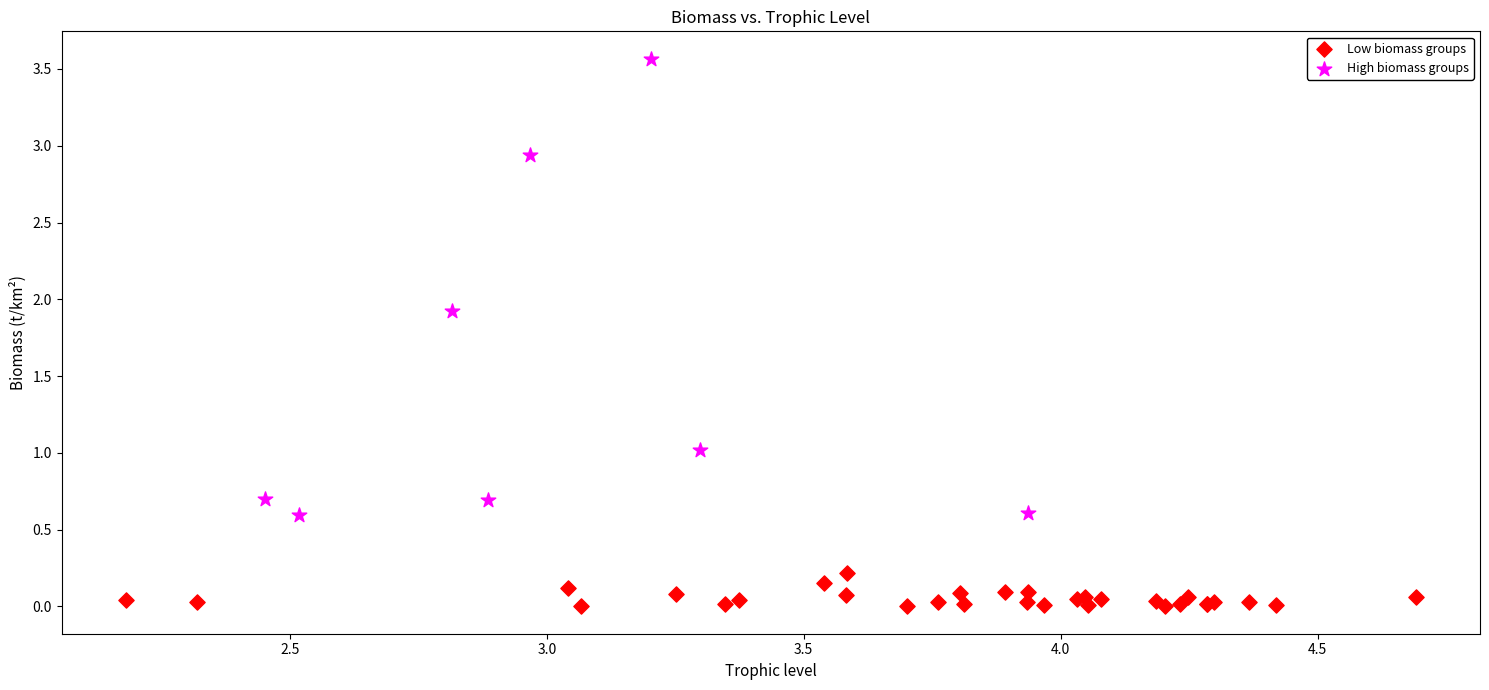

Which series contains the lowest Y value?

Low biomass groups